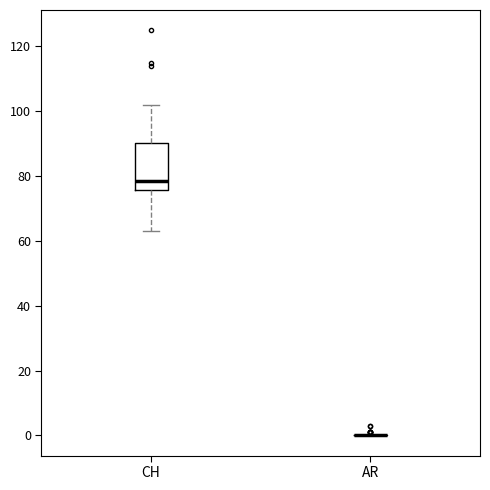

Reading left to right, read every box against the y-axis: the position of its median line, the range the box covers, and the ends of its whiskers. The values are not printed on the chart, so give them approximately, as read against the axis.

CH: median 78, box 76 to 90, whiskers 64 to 102
AR: box collapsed to a line at 0, whiskers 0 to 0